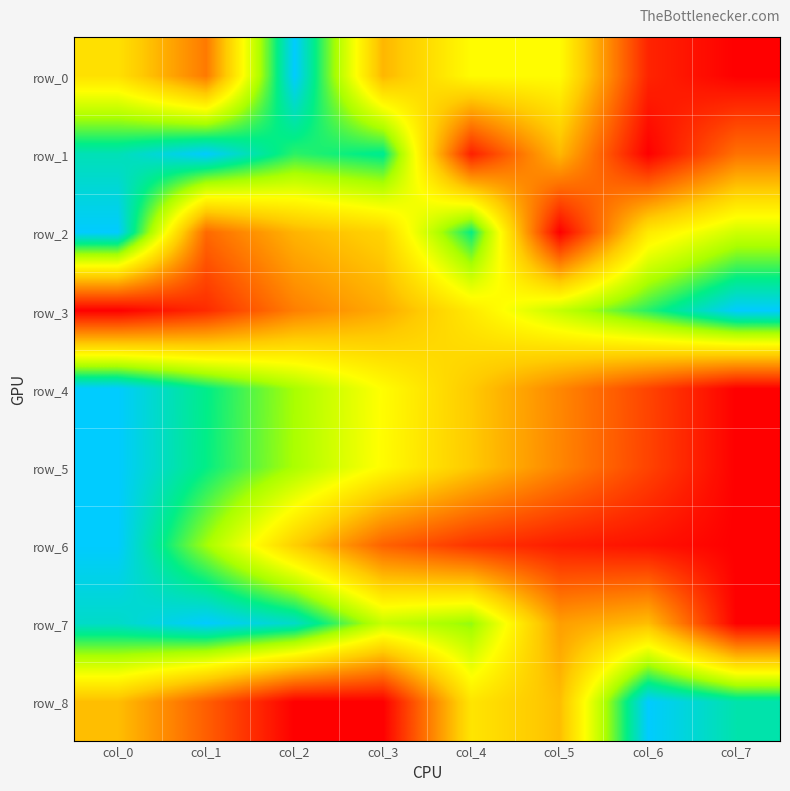

What is the greatest value displayed?

1.0